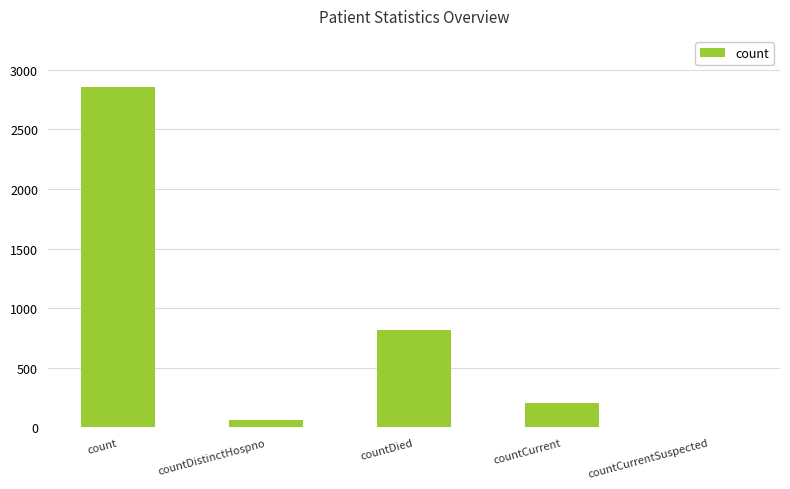

Which category has the highest value across all series?

count